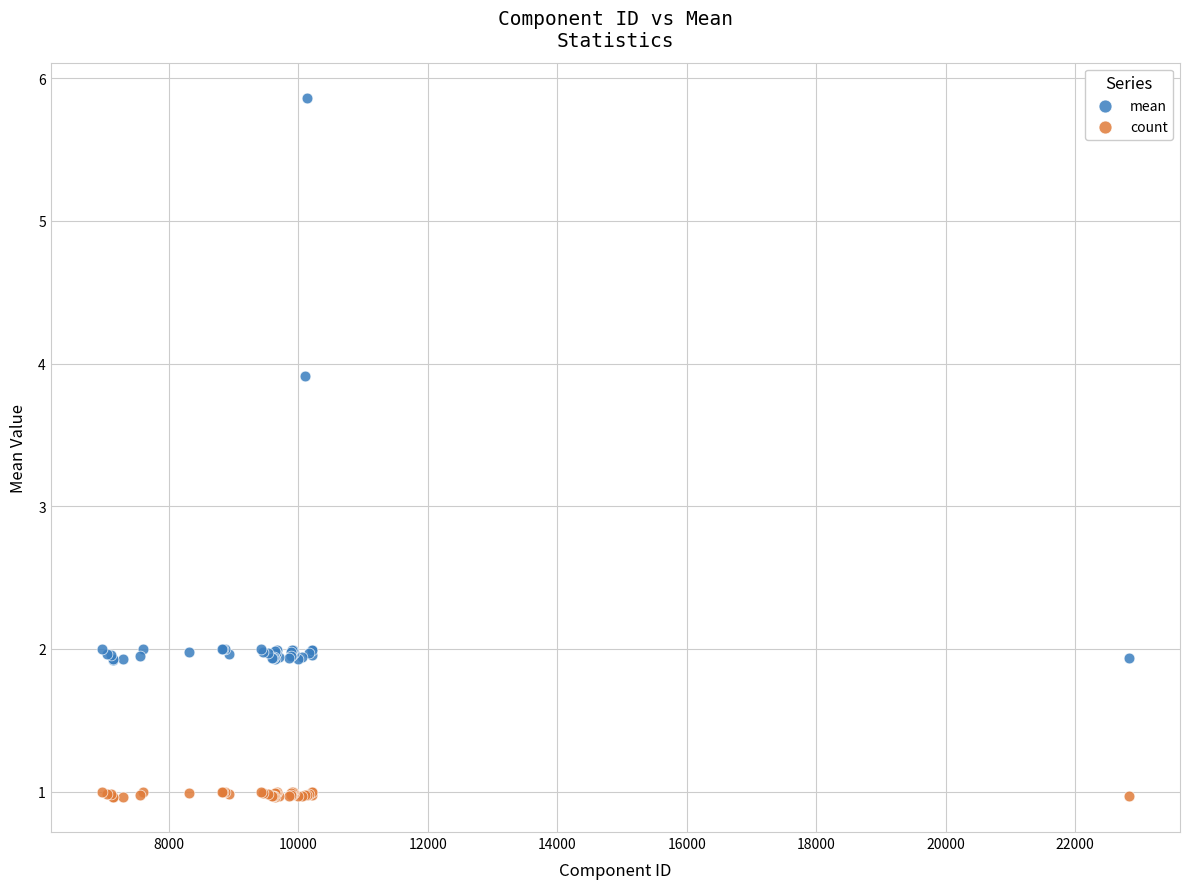

What are all the series names shown in the legend?

mean, count